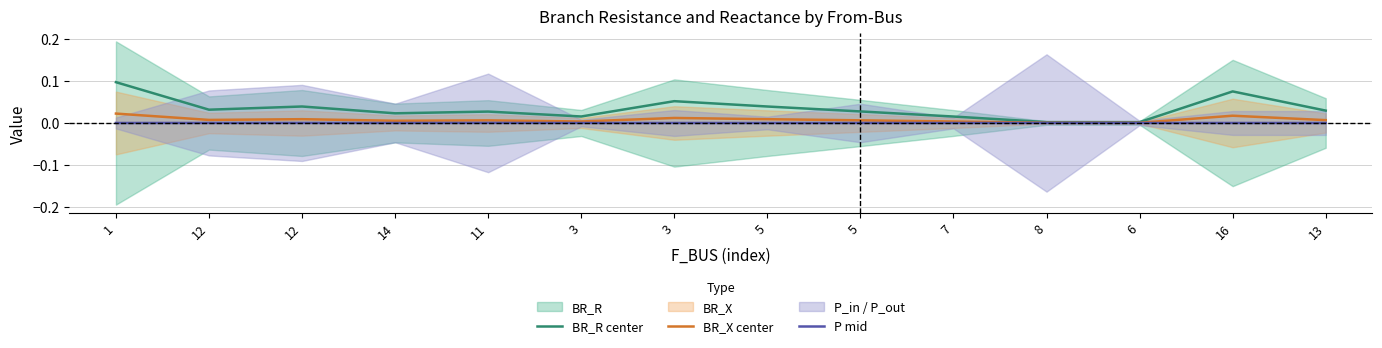

Reading left to right, extract all data points from this chart.

BR_R center: 1=0.1	12=0.0	12=0.0	14=0.0	11=0.0	3=0.0	3=0.1	5=0.0	5=0.0	7=0.0	8=0.0	6=0.0	16=0.1	13=0.0
BR_X center: 1=0.0	12=0.0	12=0.0	14=0.0	11=0.0	3=0.0	3=0.0	5=0.0	5=0.0	7=0.0	8=0.0	6=0.0	16=0.0	13=0.0
P mid: 1=0.0	12=0.0	12=0.0	14=0.0	11=0.0	3=0.0	3=0.0	5=0.0	5=0.0	7=0.0	8=0.0	6=0.0	16=0.0	13=0.0